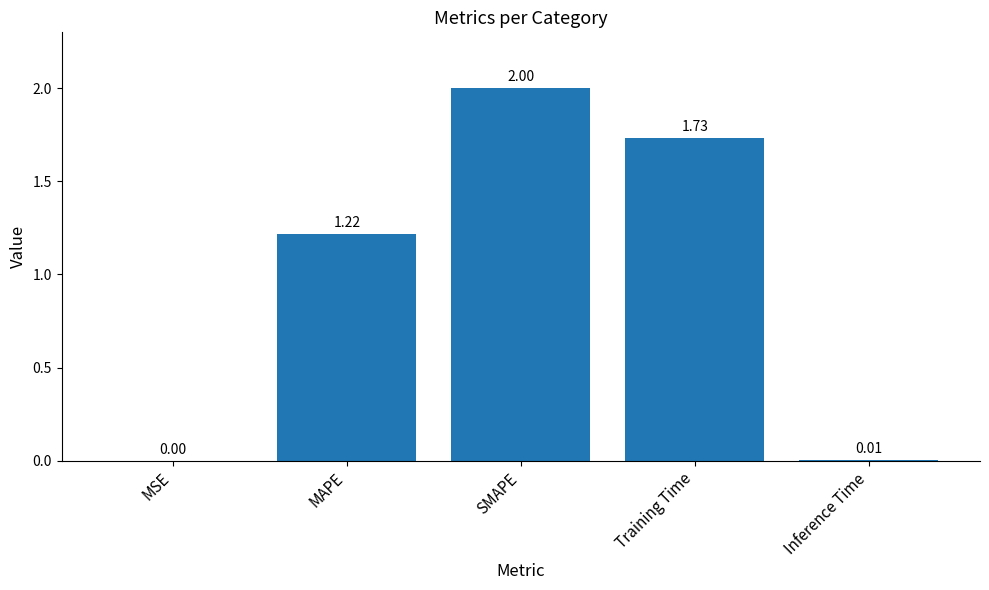

What is the sum of all values?

5.0